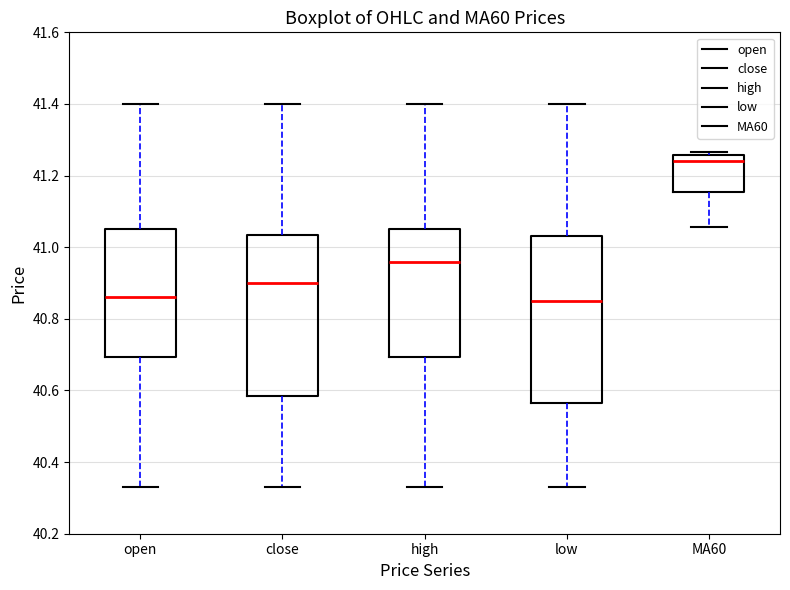

Reading left to right, transcribe this box plot: for each box, give where its median line is, the range the box spans, and where its two whiskers end, as read against the y-axis. The values are not printed on the chart, so give them approximately, as read against the axis.

open: median 40.86, box 40.70 to 41.06, whiskers 40.34 to 41.40
close: median 40.90, box 40.58 to 41.04, whiskers 40.34 to 41.40
high: median 40.96, box 40.70 to 41.06, whiskers 40.34 to 41.40
low: median 40.86, box 40.56 to 41.04, whiskers 40.34 to 41.40
MA60: median 41.24, box 41.16 to 41.26, whiskers 41.06 to 41.26 (just above the box's upper edge)